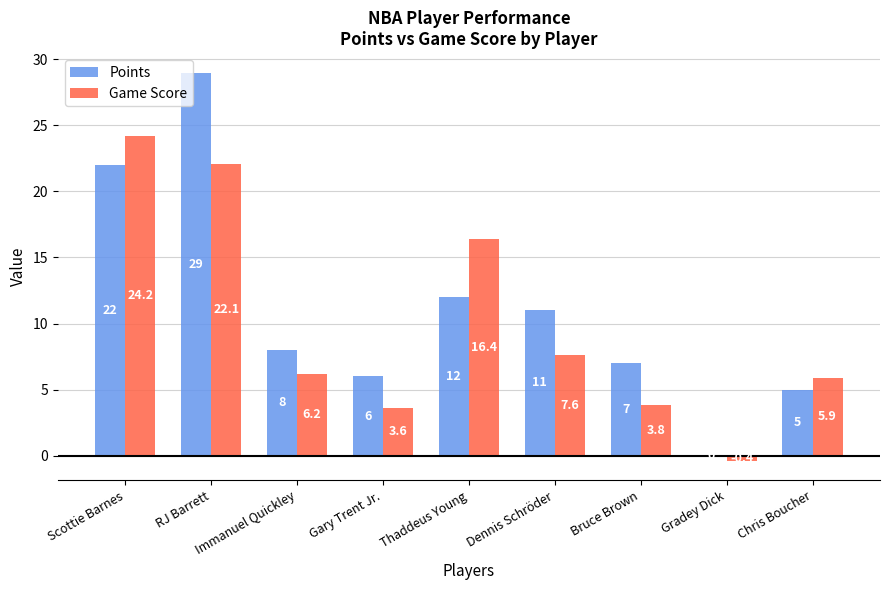

Where is Points nearest to the value 14?

Thaddeus Young